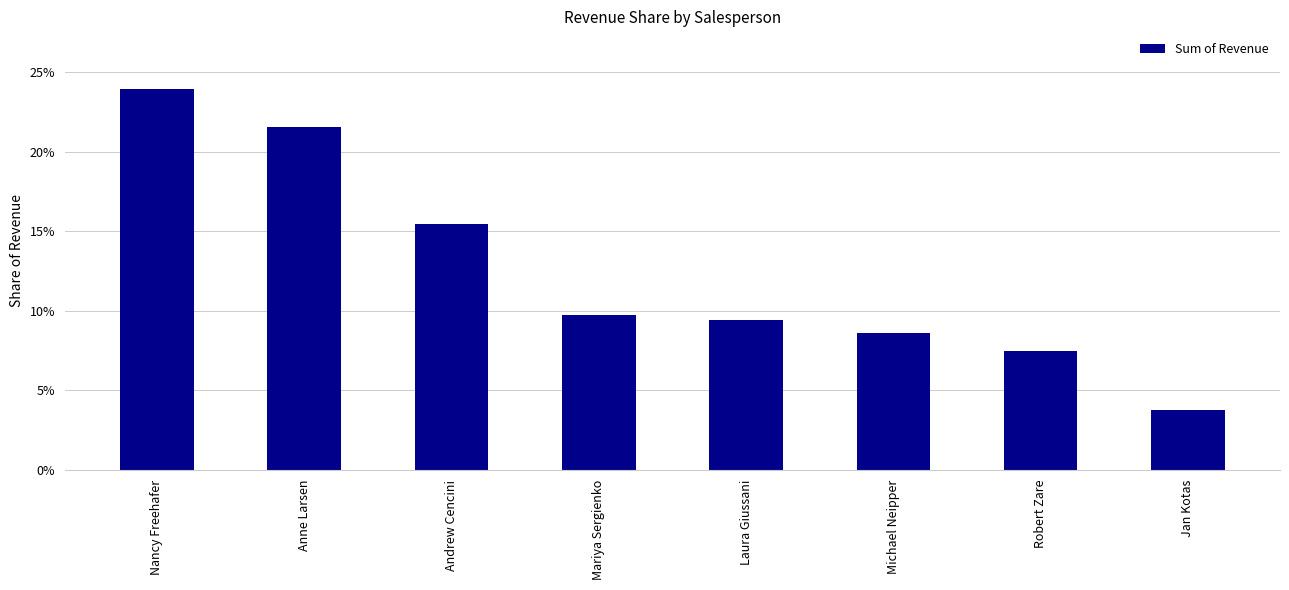

Reading left to right, list all the values displayed in this chart.

Nancy Freehafer=0.2	Anne Larsen=0.2	Andrew Cencini=0.2	Mariya Sergienko=0.1	Laura Giussani=0.1	Michael Neipper=0.1	Robert Zare=0.1	Jan Kotas=0.0